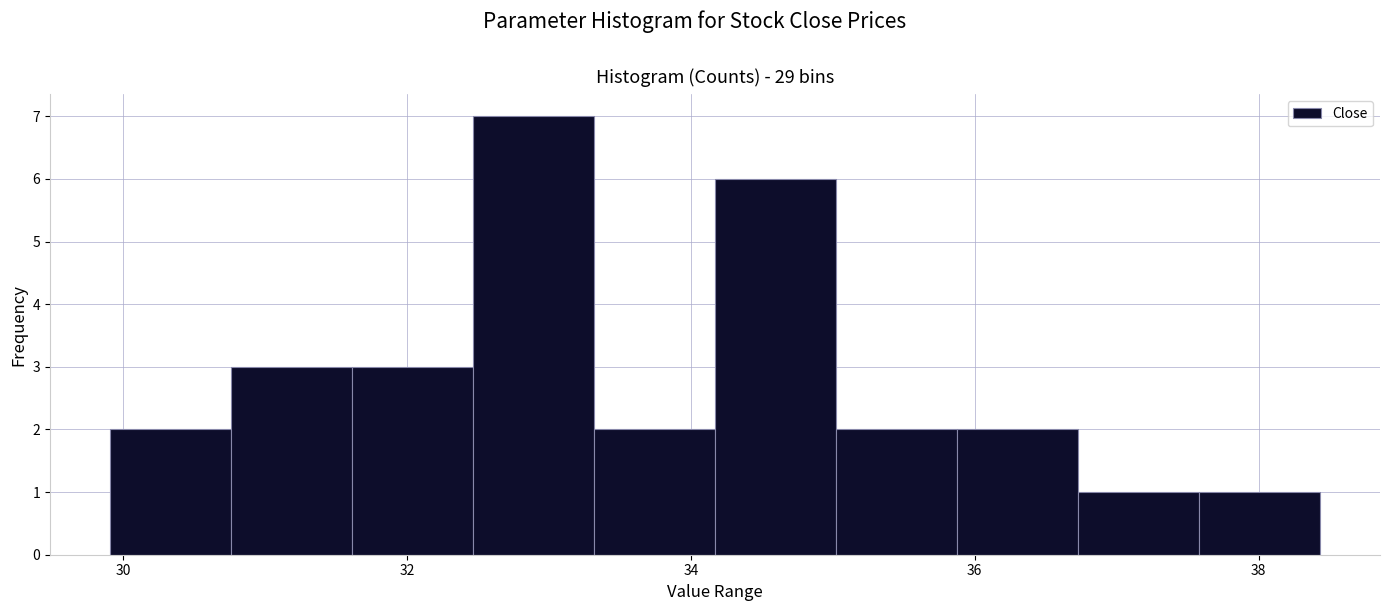

Reading left to right, list every bar in this chart as the range it spans on the x-axis followed by its height. Neither the bar edges nor the heights are printed on the chart, so give them approximately, as read against the axes.

30.0 to 30.8: 2
30.8 to 31.6: 3
31.6 to 32.4: 3
32.4 to 33.4: 7
33.4 to 34.2: 2
34.2 to 35.0: 6
35.0 to 35.8: 2
35.8 to 36.8: 2
36.8 to 37.6: 1
37.6 to 38.4: 1